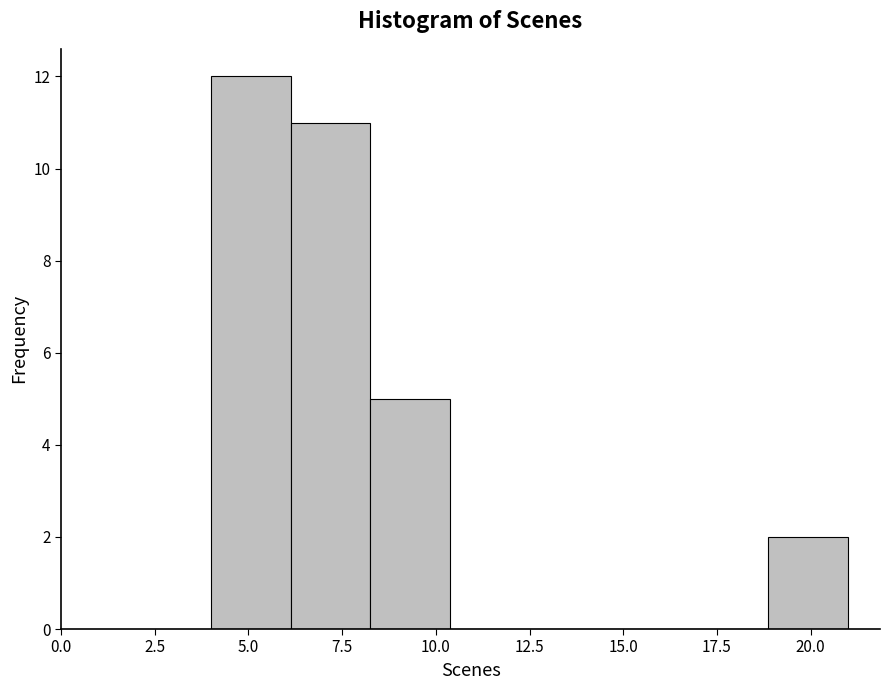

Reading left to right, transcribe this chart: for each bar, give the range it covers on the x-axis and its height. Neither the bar edges nor the heights are printed on the chart, so give them approximately, as read against the axes.

4.0 to 6.0: 12
6.0 to 8.5: 11
8.5 to 10.5: 5
10.5 to 12.5: 0
12.5 to 14.5: 0
14.5 to 17.0: 0
17.0 to 19.0: 0
19.0 to 21.0: 2